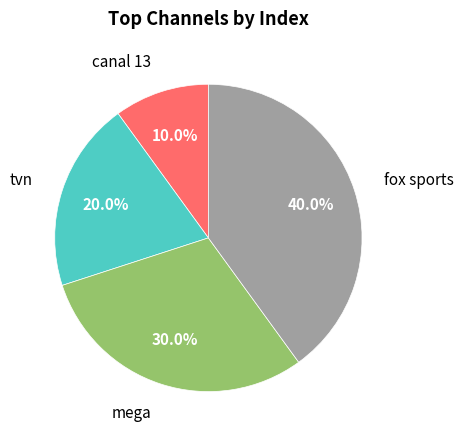

Does any single category account for the majority?

No